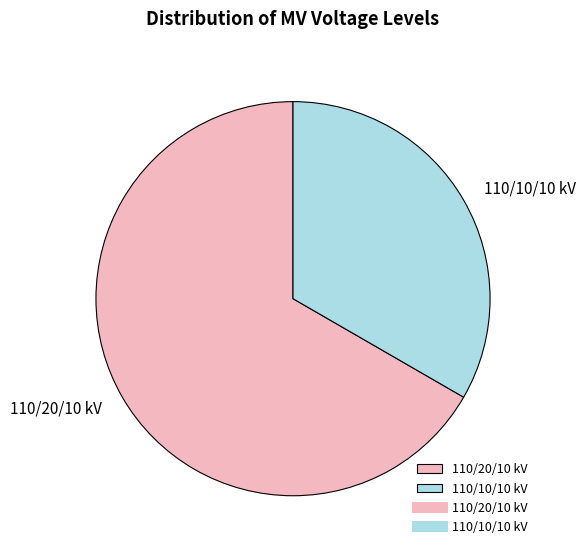

What is the ratio of the value at 110/10/10 kV to the value at 110/20/10 kV?

0.5